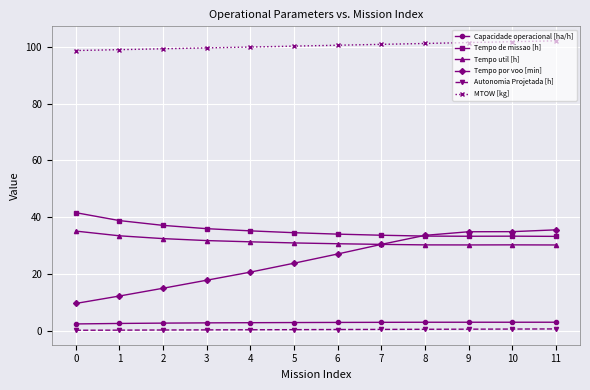

What is the total value across all series at 7?

198.9